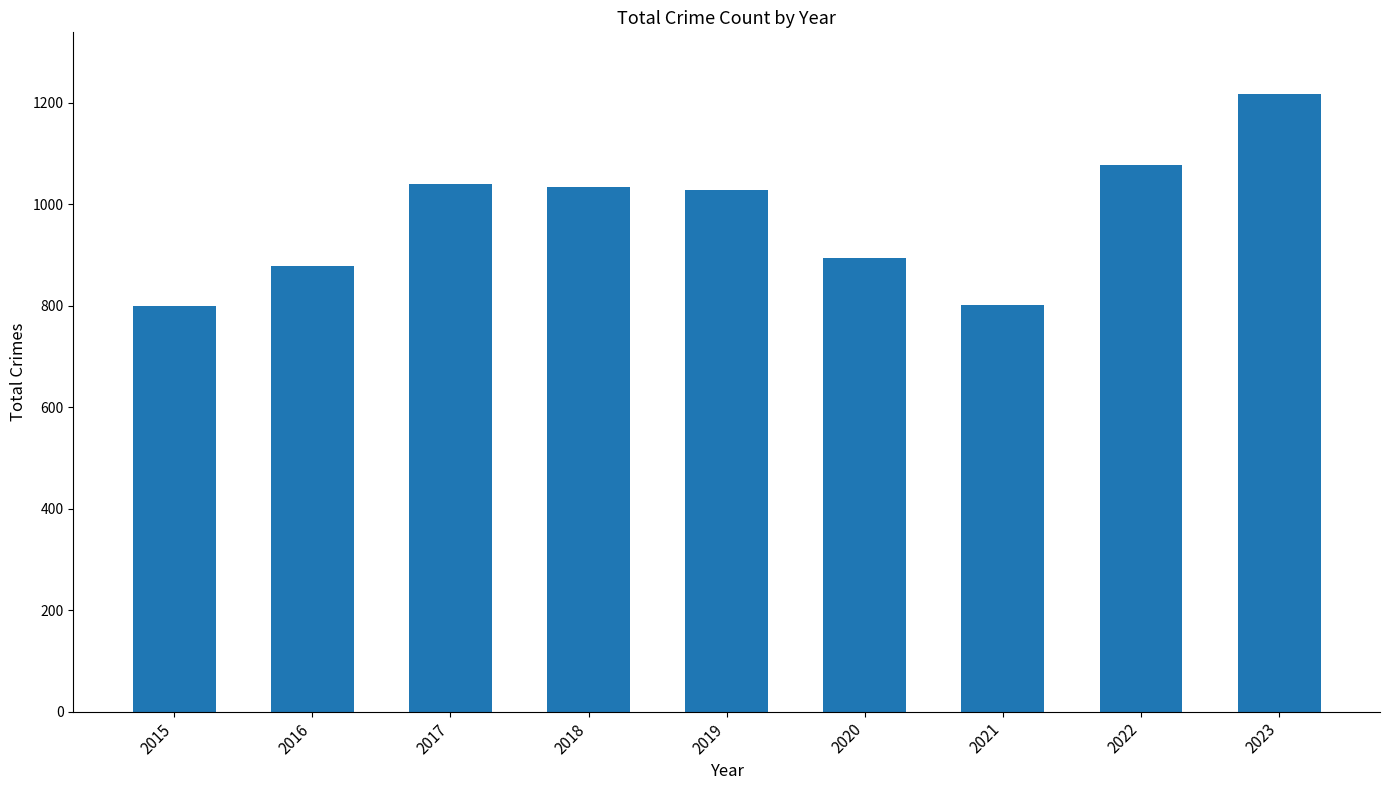

Does the chart contain any negative values?

No